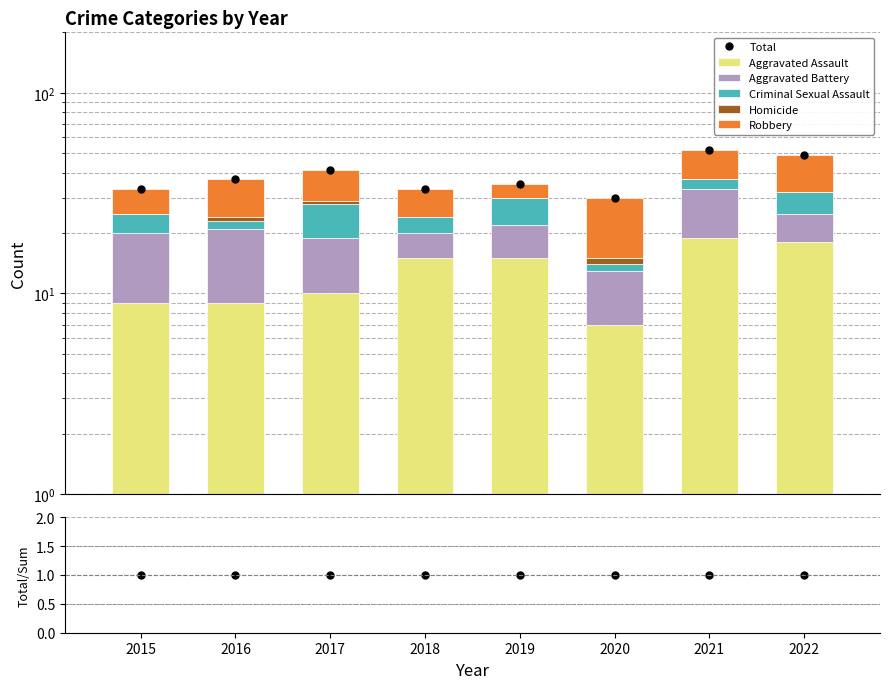

What is the average value of the Homicide series?

0.4